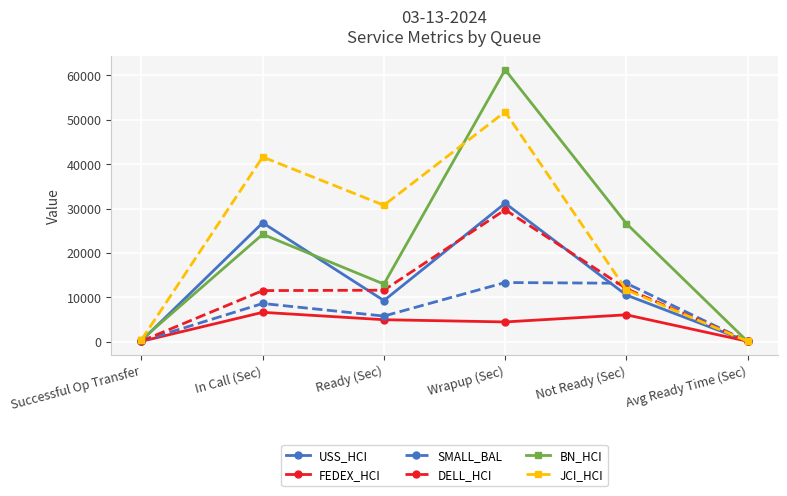

What is the label of the 1st point from the left?

Successful Op Transfer